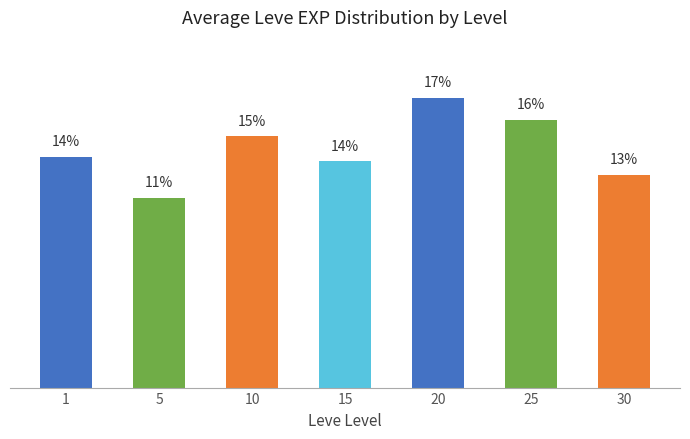

Rank the categories by value from lowest to highest.

5, 30, 15, 1, 10, 25, 20